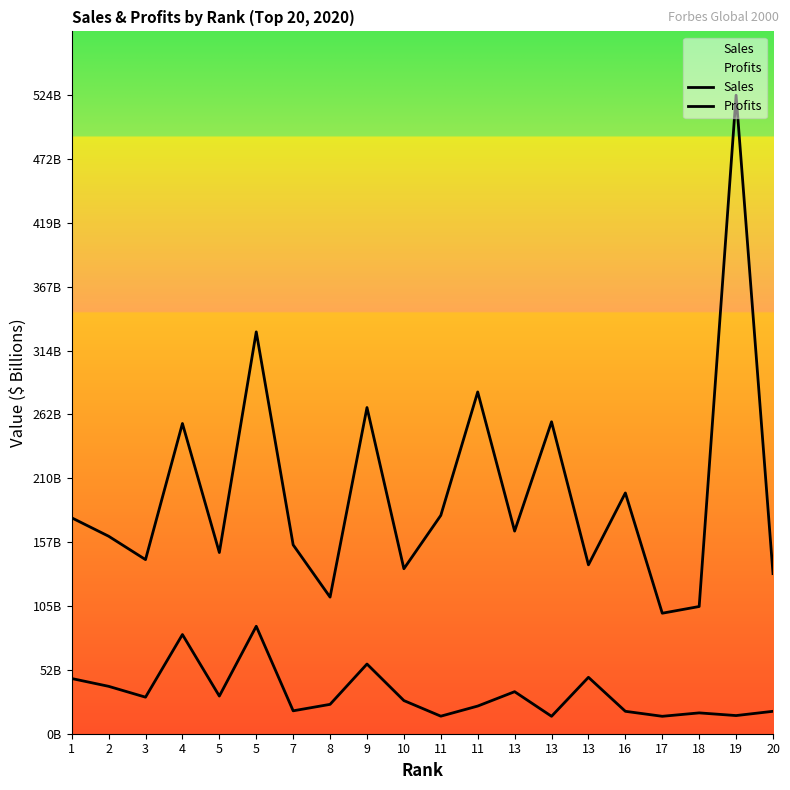

Which series has the largest total across all categories?

Sales